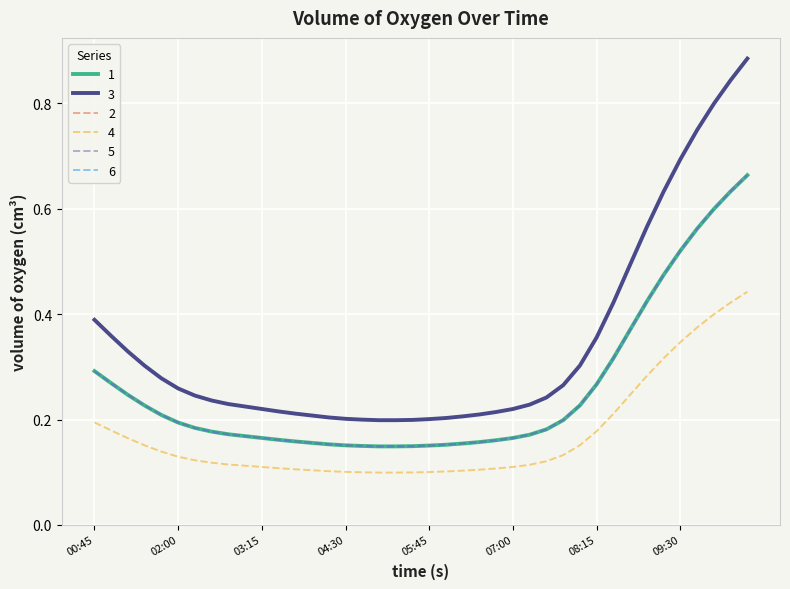

Is this an area chart (filled region under the line)?

No